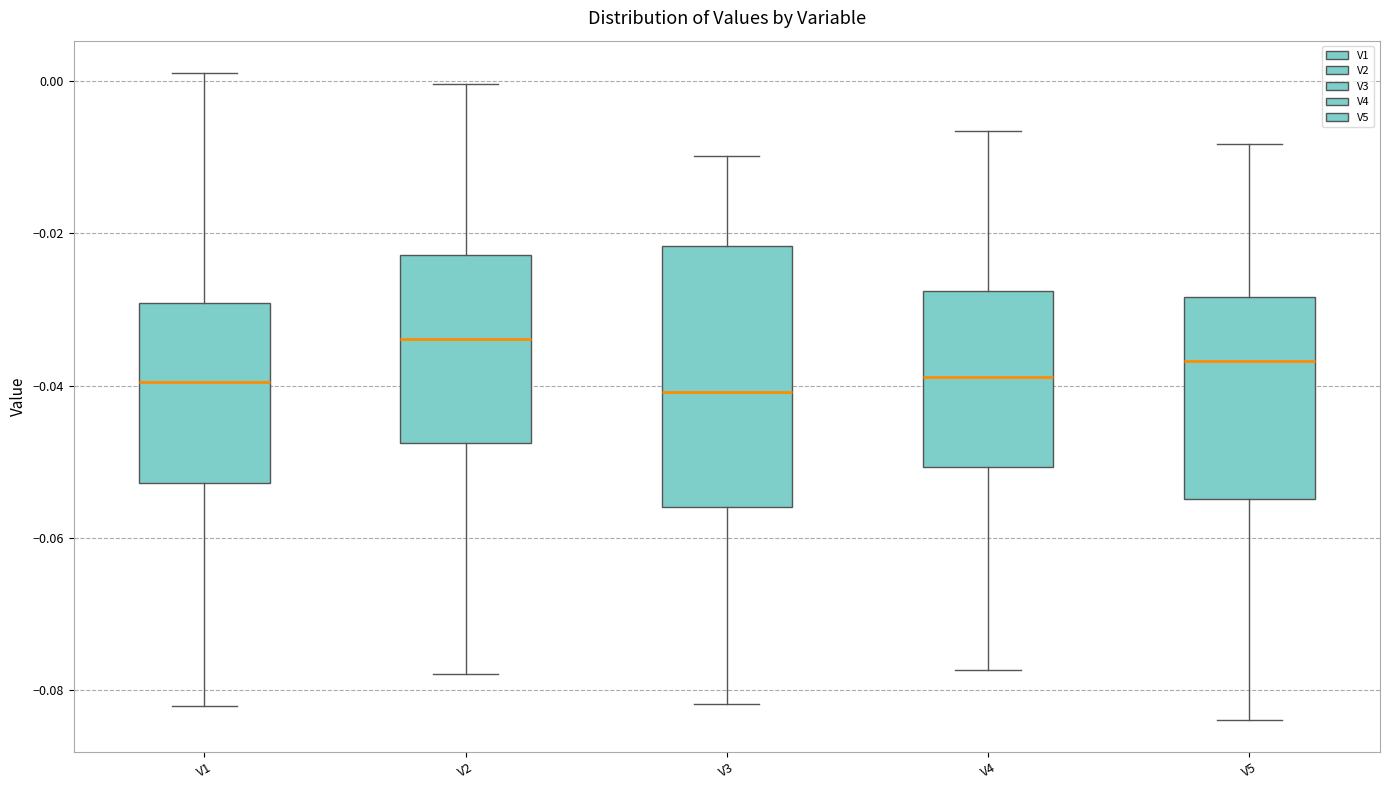

Which box is the tallest, from its lower edge to its upper edge?

V3